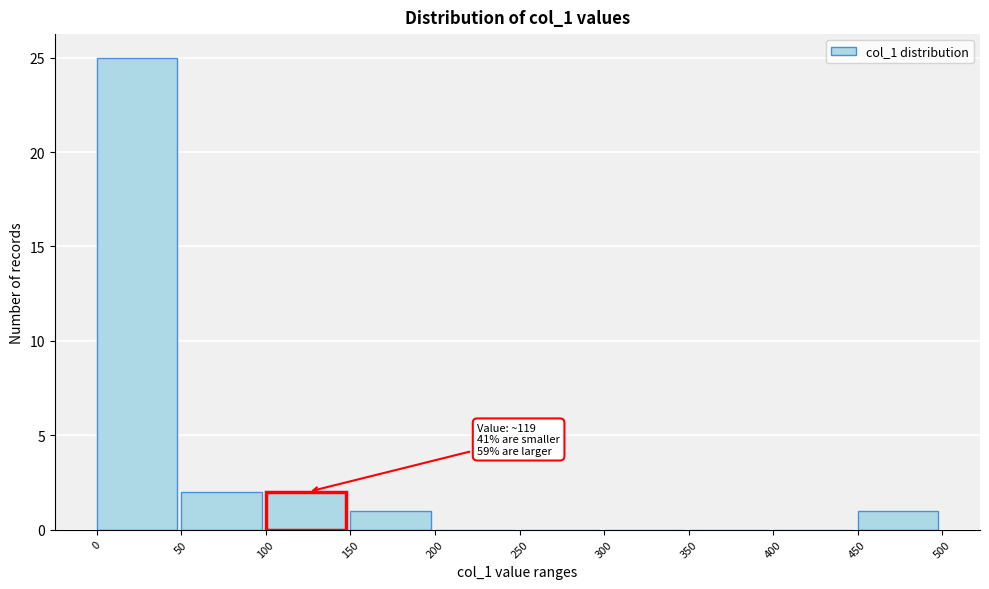

Which range on the x-axis has the tallest bar?

0 to 50